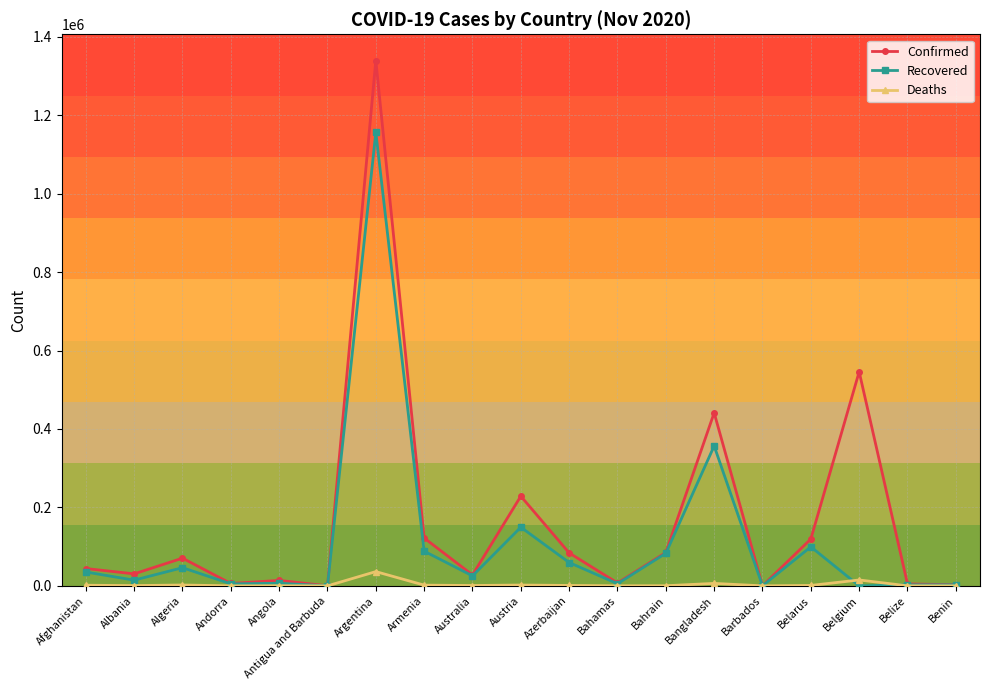

List the series in order of their peak value, lowest first.

Deaths, Recovered, Confirmed